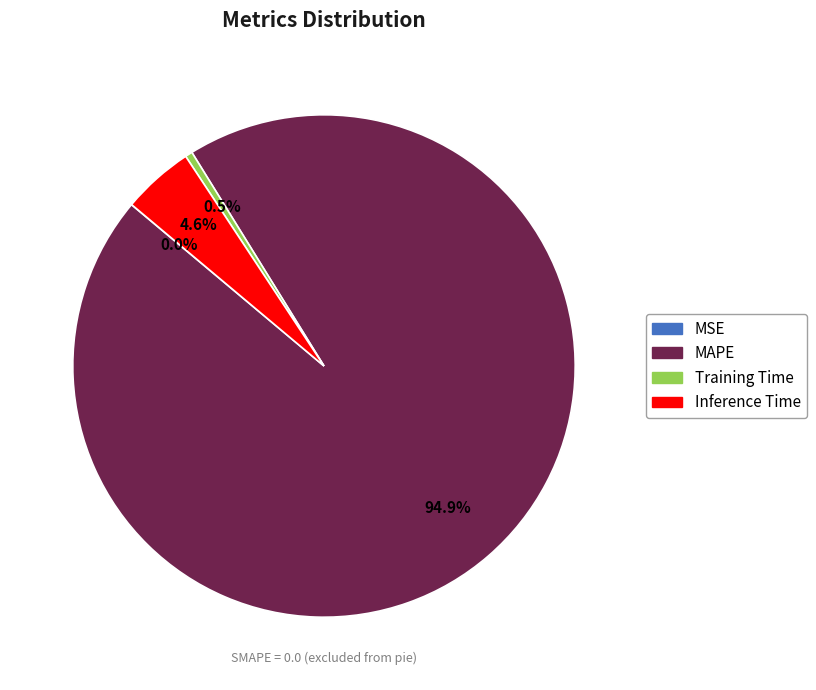

Does any single category account for the majority?

Yes